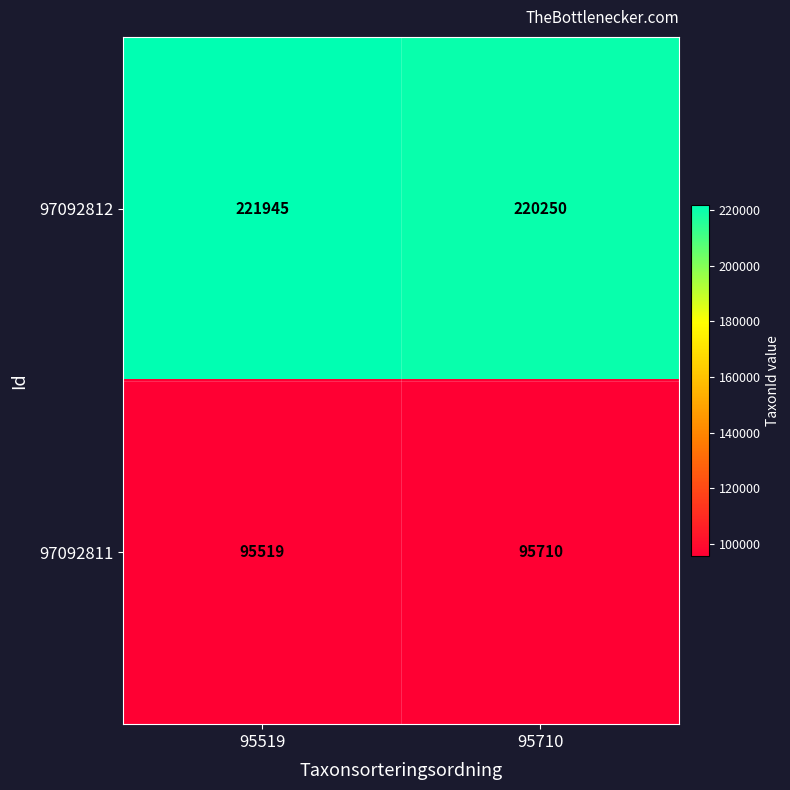

How many data points does each series have?

2